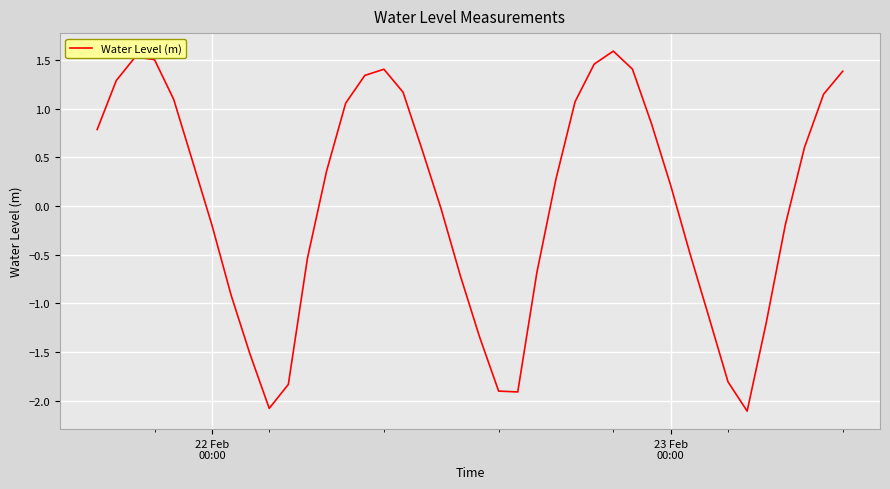

What is the minimum value shown in the chart?

-2.1